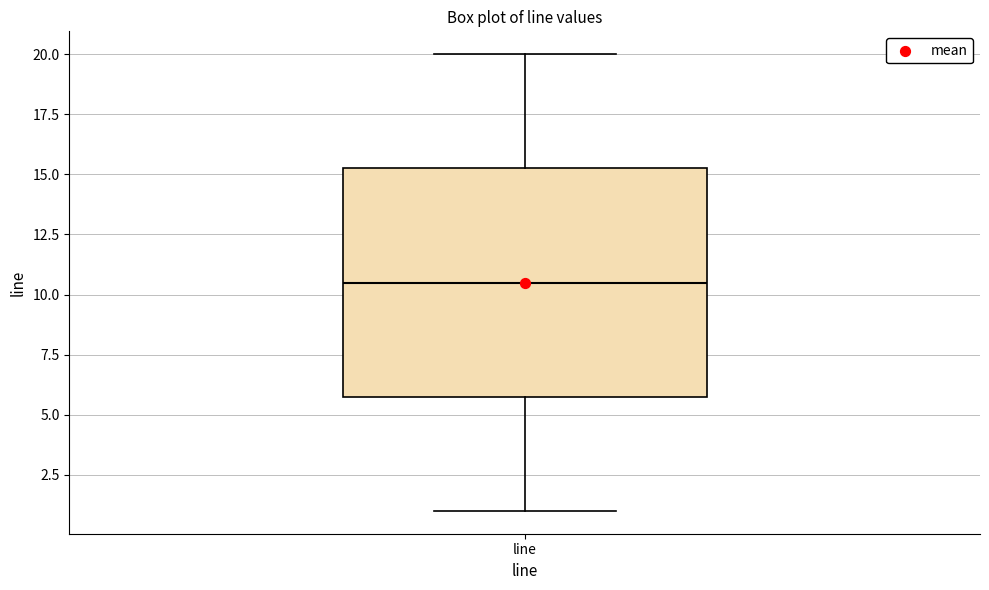

Where is the upper edge of the box for line on the y-axis? The values are not printed on the chart, so give them approximately, as read against the axis.

15.5